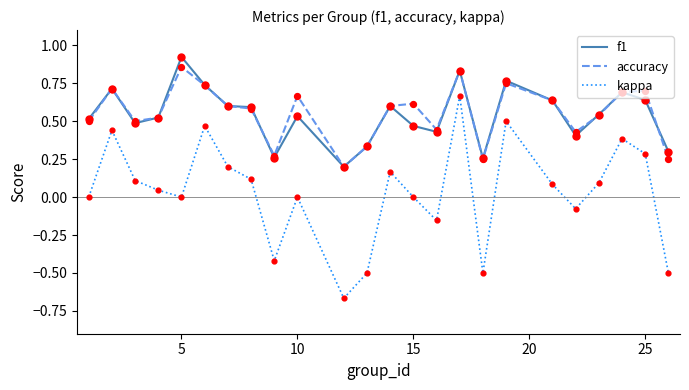

Which series has the largest range (max minus min)?

kappa